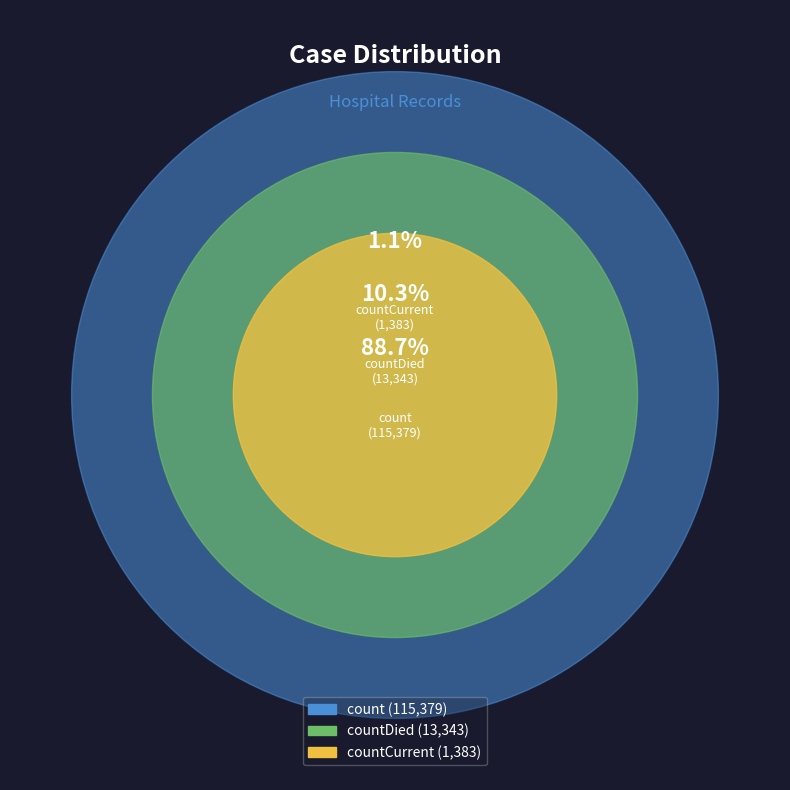

Which slice represents more than half of the pie?

count